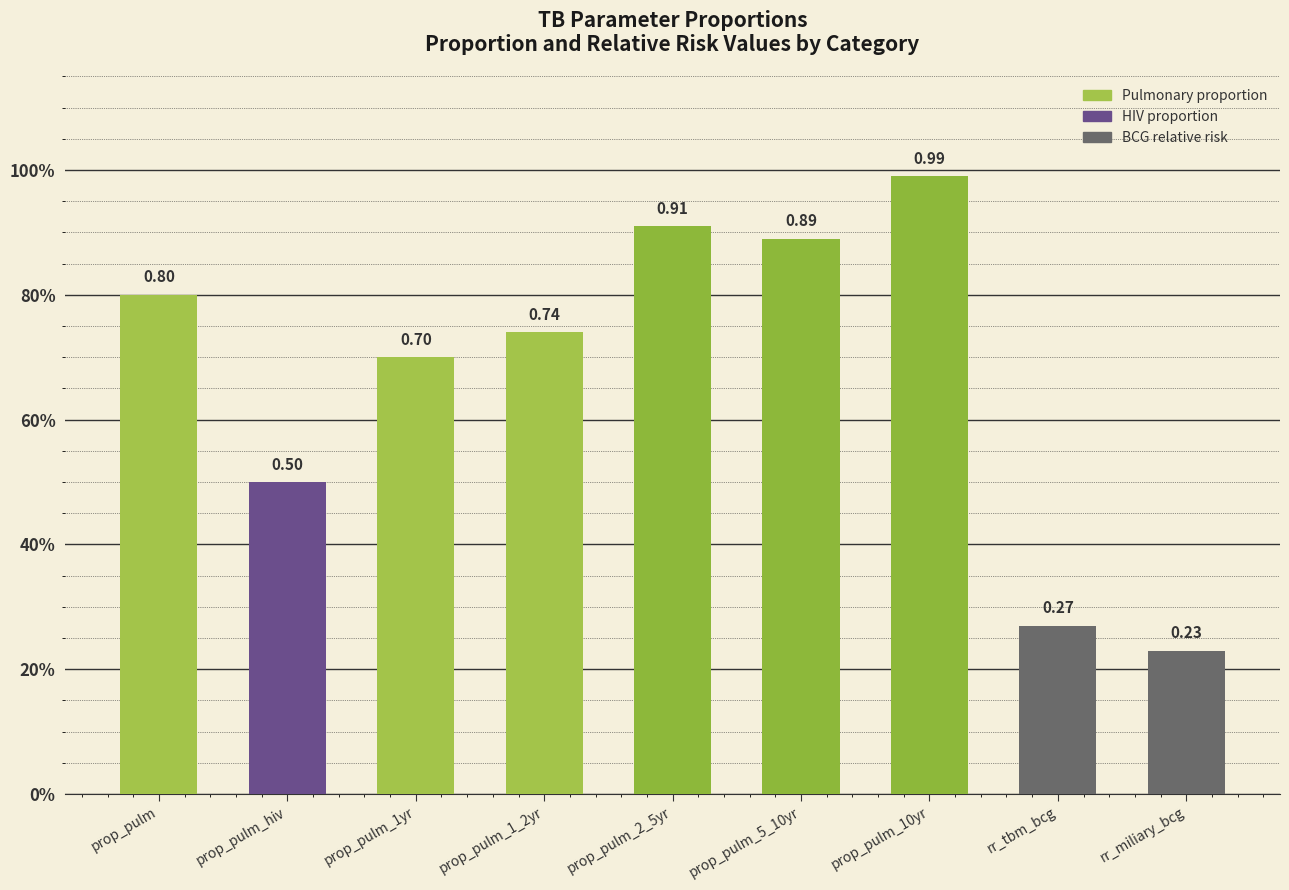

Does the chart contain any negative values?

No